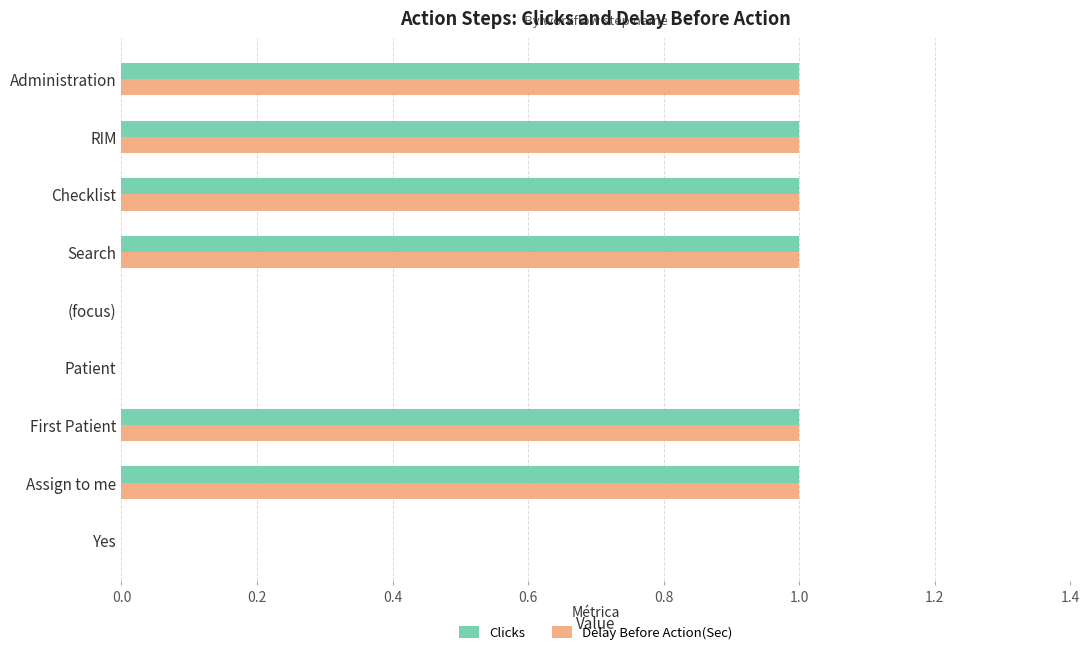

Is the value of Delay Before Action(Sec) at (focus) greater than the value of Clicks at First Patient?

No